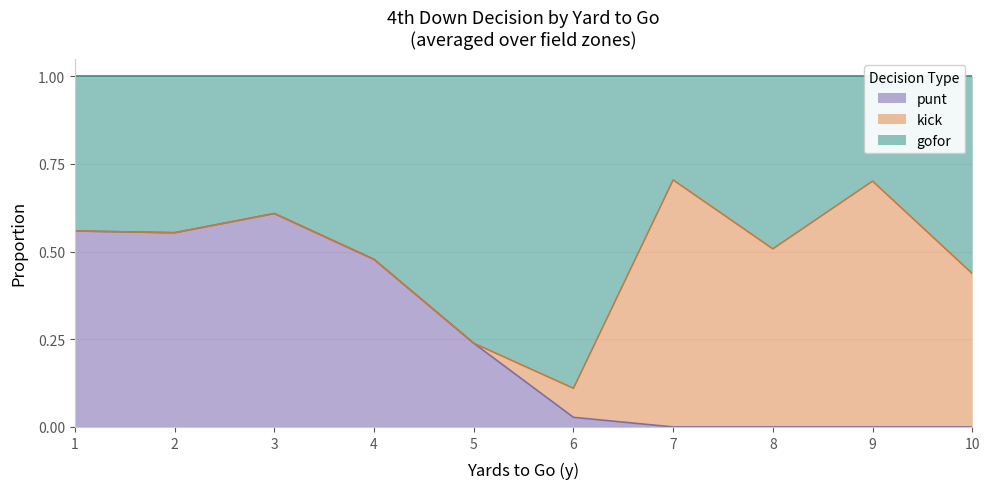

Does the chart display data point markers on the line(s)?

No